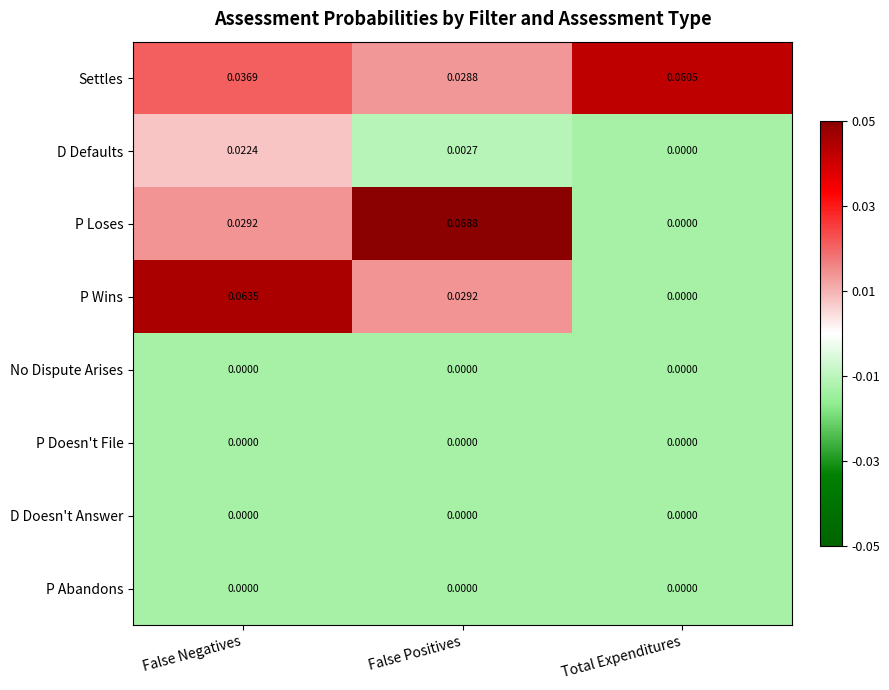

Between False Positives and Total Expenditures, which series saw the biggest shift?

P Loses